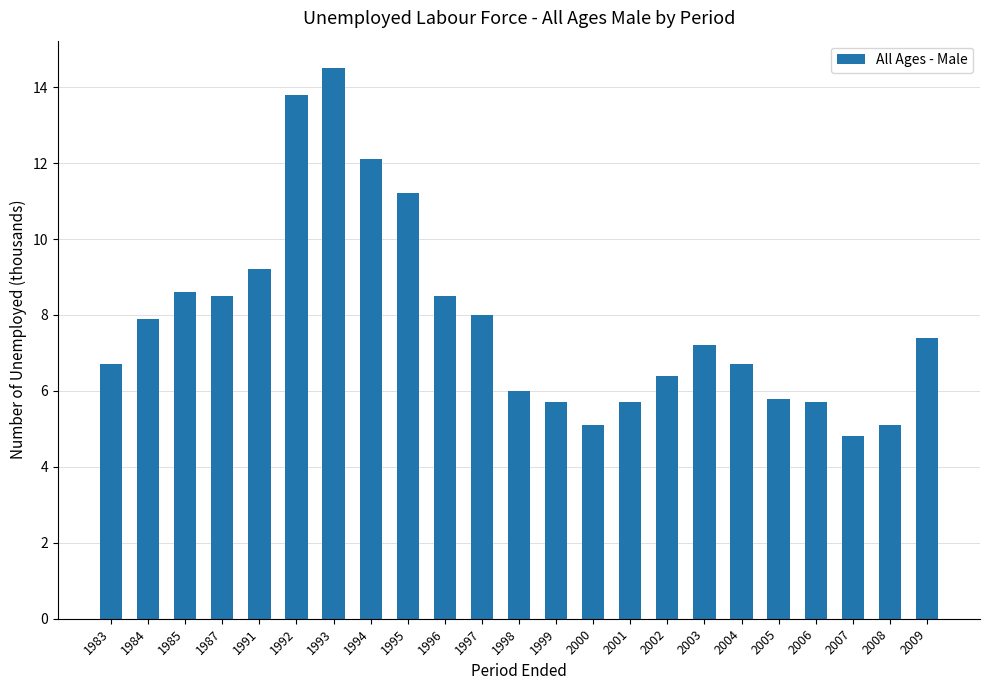

The chart shows a value of 14.7 at 1996. True or false?

False